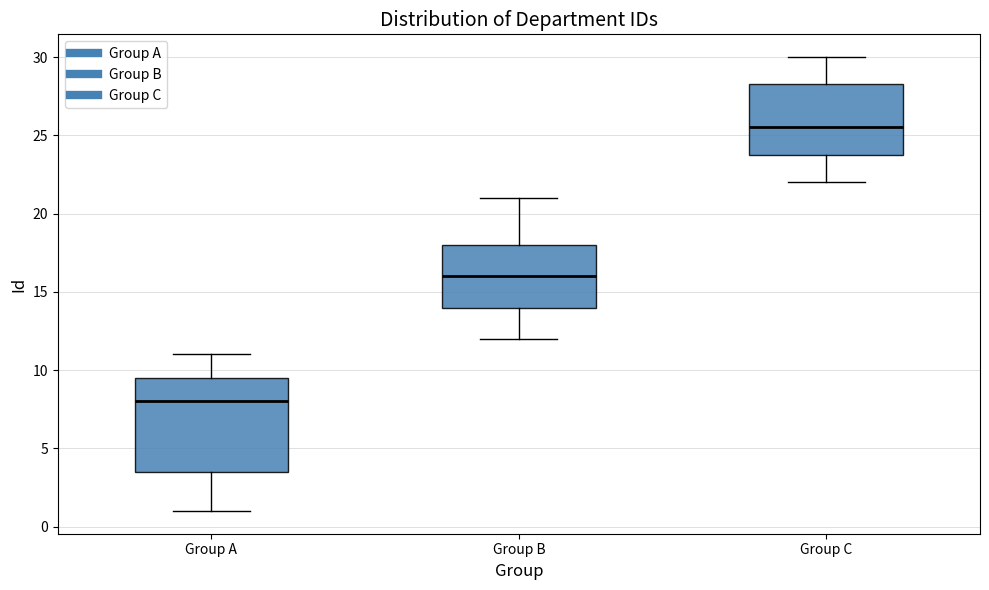

Where does the median line of the box for Group B sit on the y-axis? The values are not printed on the chart, so give them approximately, as read against the axis.

16.0